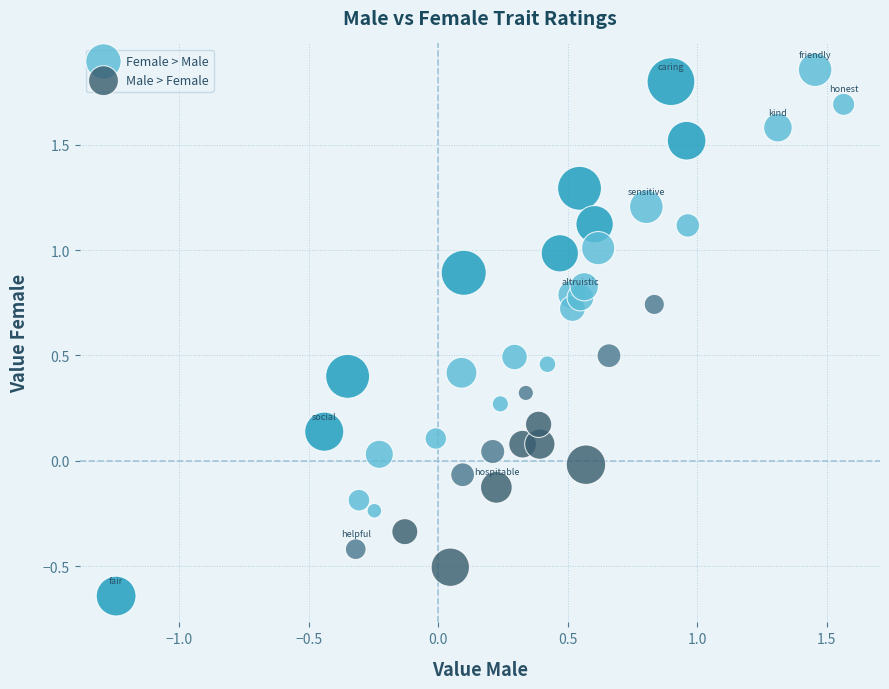

Which series contains the lowest Y value?

Female > Male